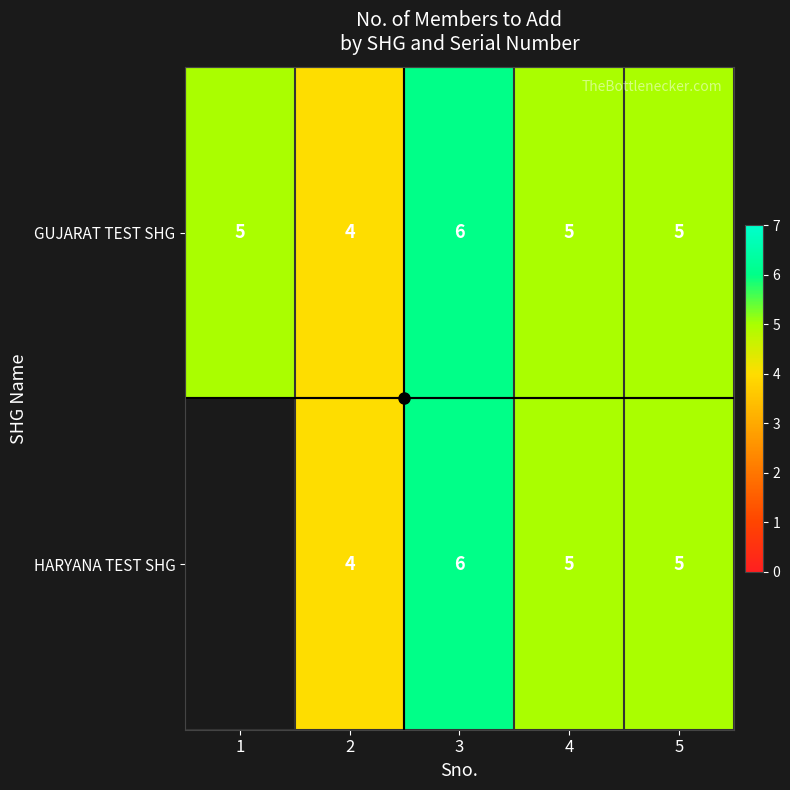

What is the total value across all series at 4?

10